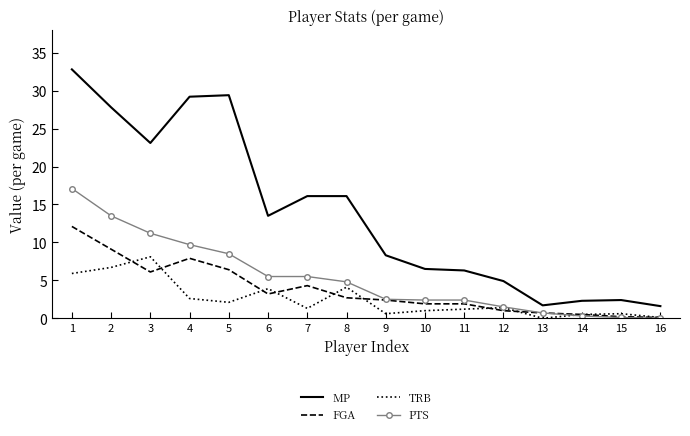

Rank the series by their maximum value, from highest to lowest.

MP, PTS, FGA, TRB